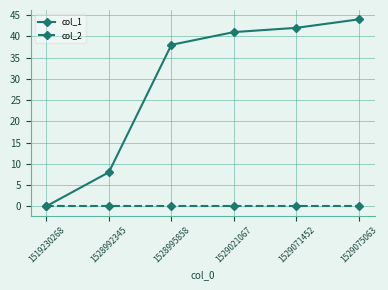

Which series has the largest total across all categories?

col_1